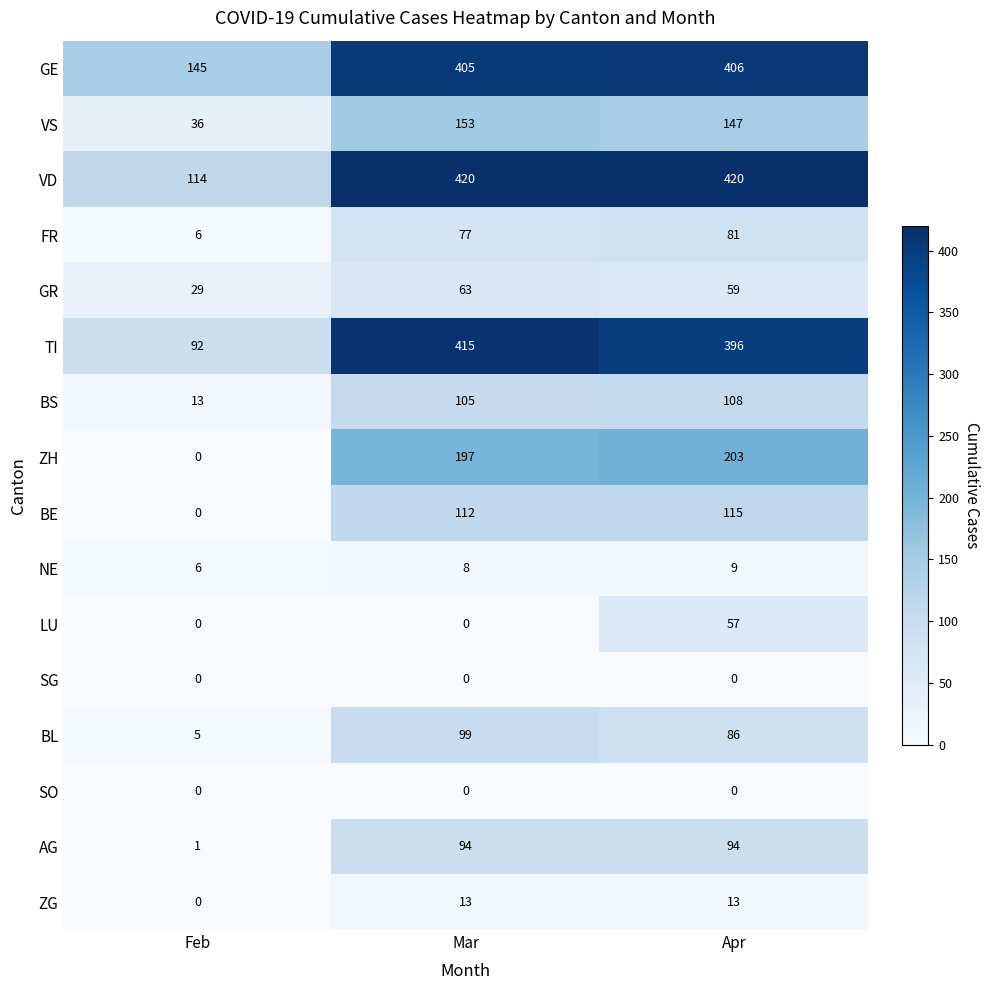

Which series has the largest range (max minus min)?

TI